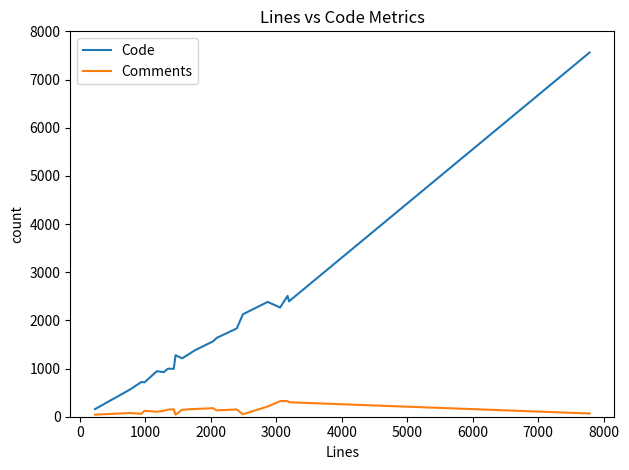

Which series has the largest range (max minus min)?

Code